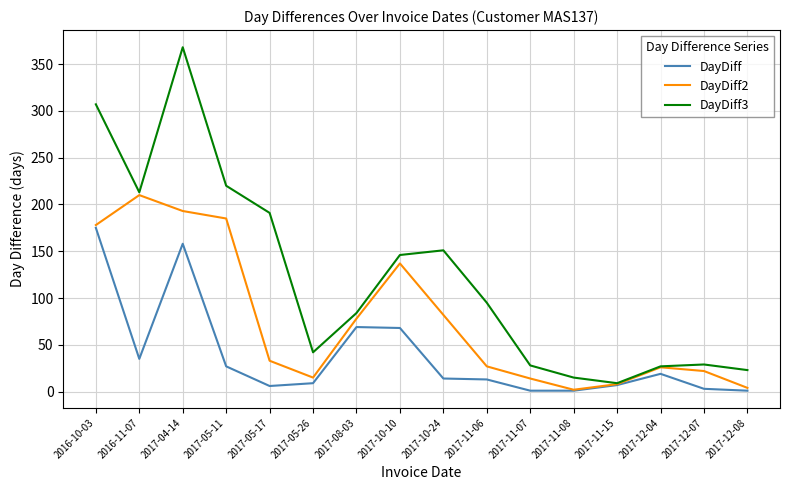

At which category does DayDiff3 reach its first local peak?

2017-04-14